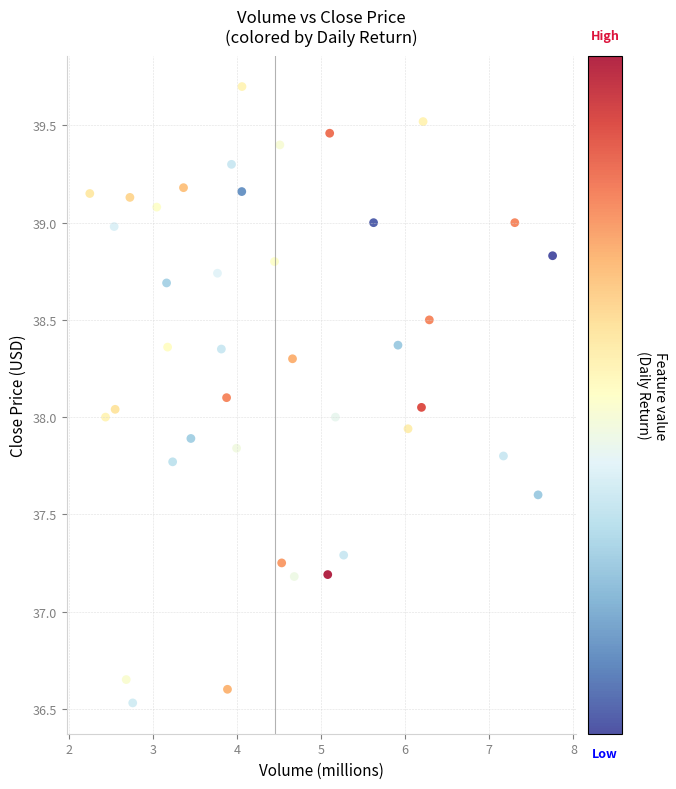

What is the range of Y values (max minus min)?

3.2